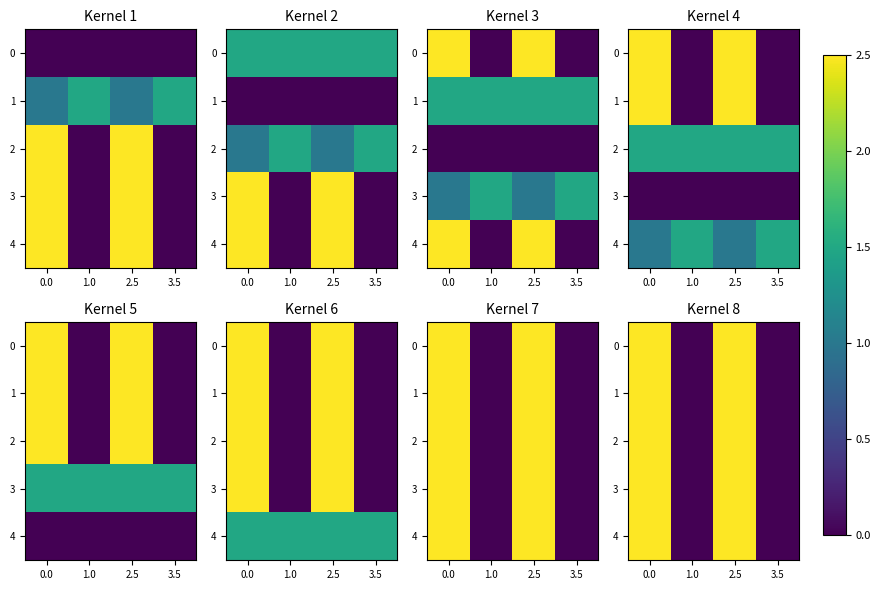

What is the difference between the 2 values at 2.5 and 1.0?

2.5